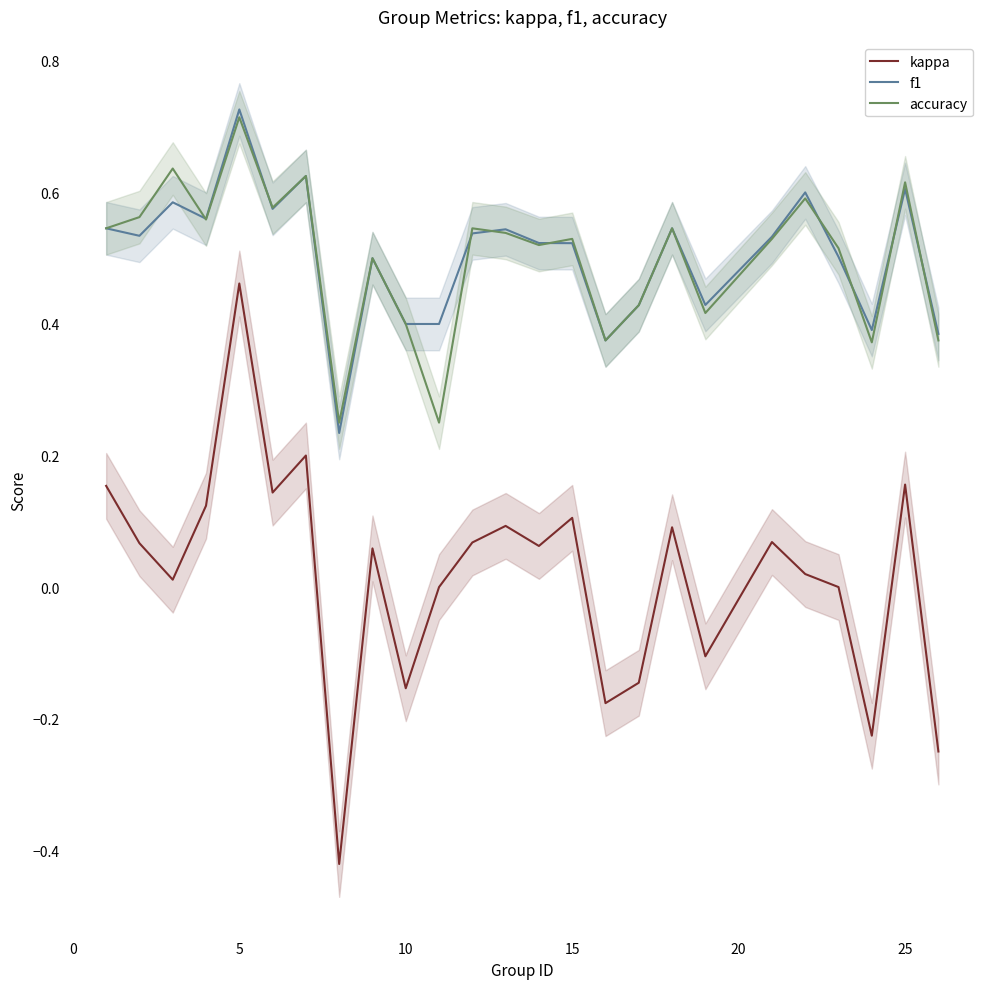

True or false: kappa and f1 intersect in this chart.

False